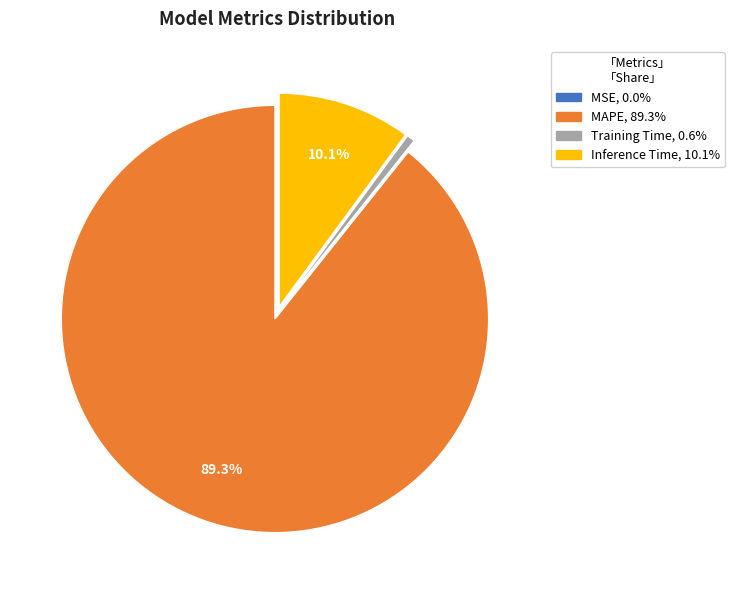

Is the sum of Training Time, 0.6% and MAPE, 89.3% greater than half?

Yes